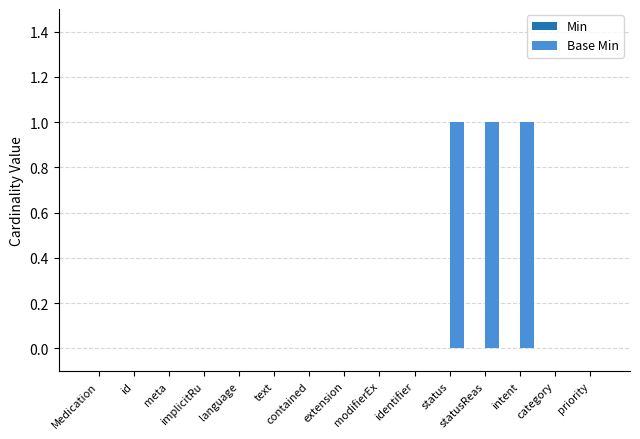

What is the sum of all values?

3